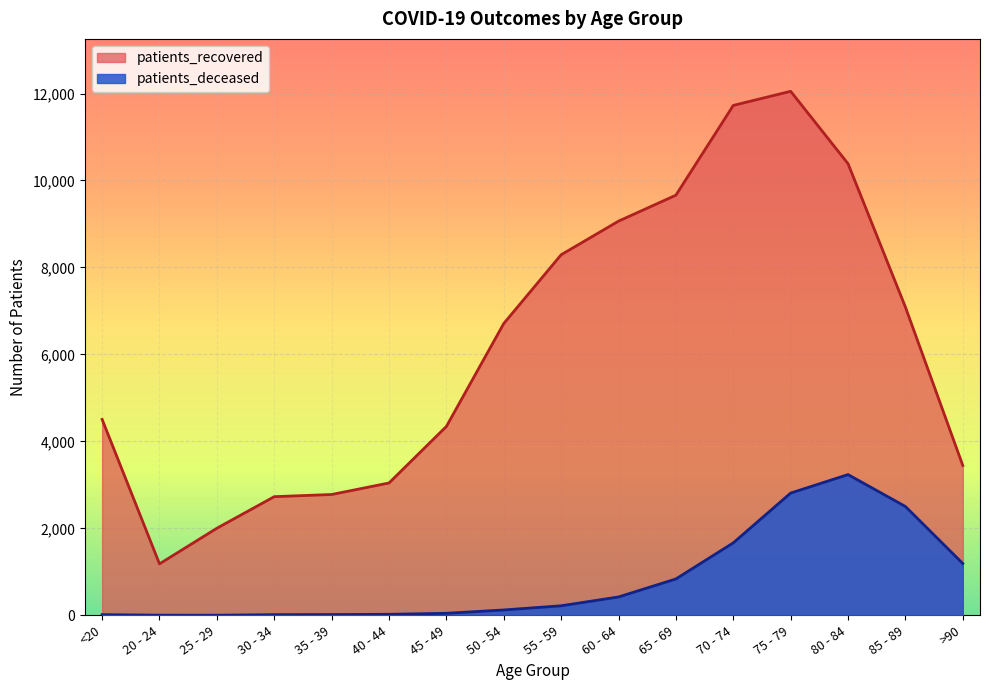

How many interior local valleys does the patients_recovered series have?

1